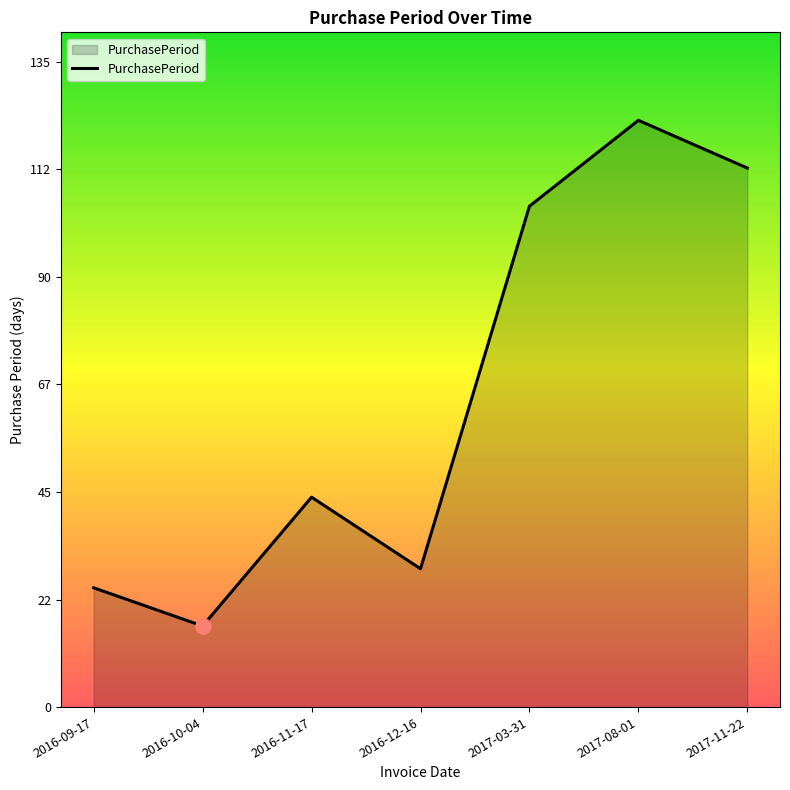

Between 2016-10-04 and 2017-11-22, which is larger?

2017-11-22